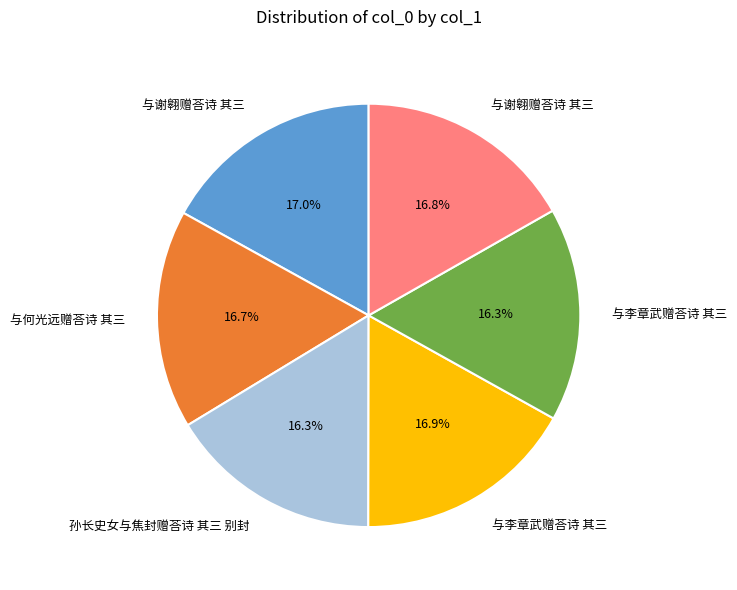

Does any single category account for the majority?

No